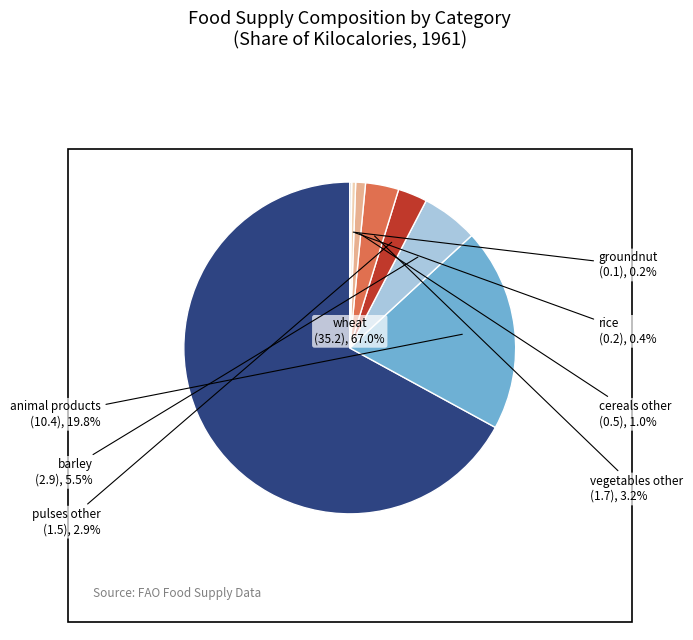

Is there any slice that represents more than half of the pie?

Yes